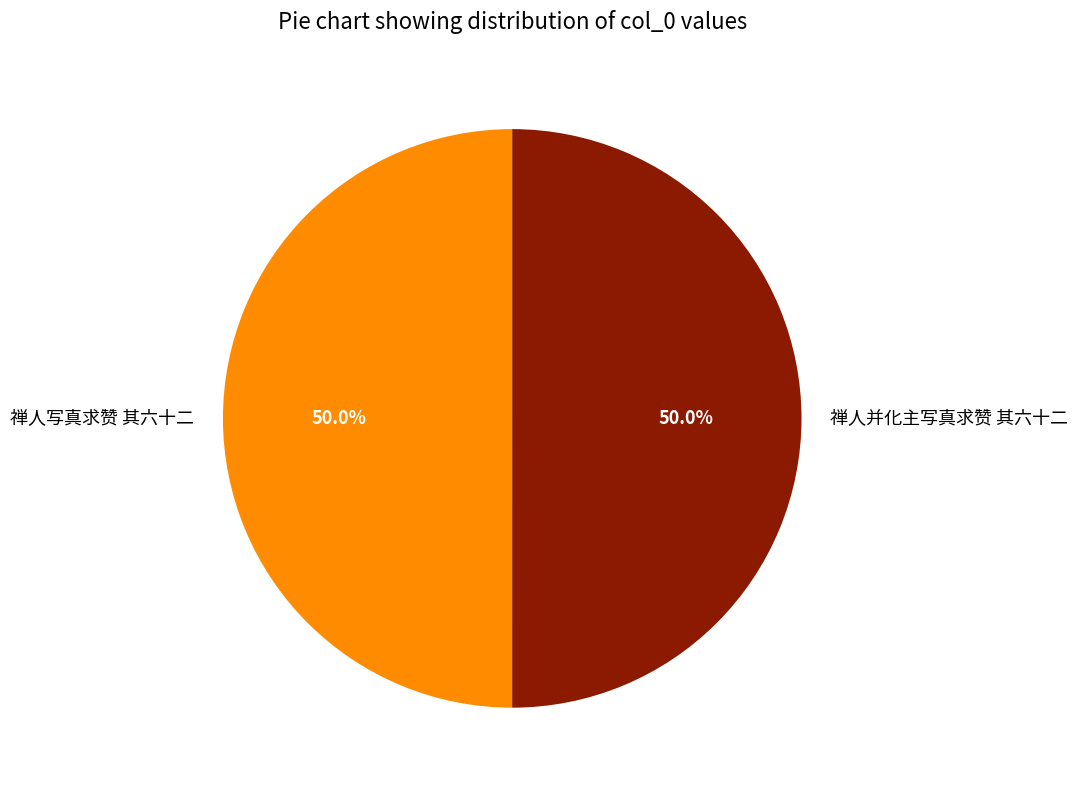

What is the ratio of the value at 禅人写真求赞 其六十二 to the value at 禅人并化主写真求赞 其六十二?

1.0